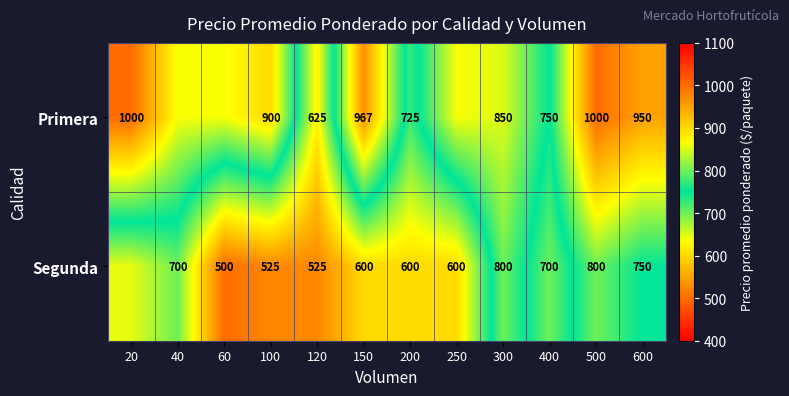

What is the sum of all Segunda values?

7745.5